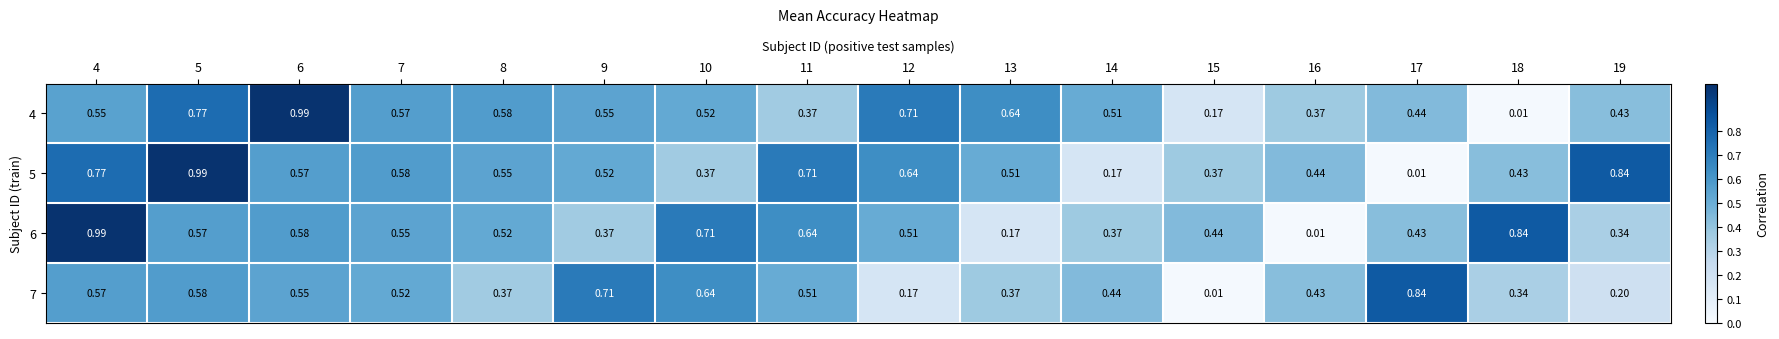

Is the value of 7 at 14 greater than the value of 6 at 19?

Yes